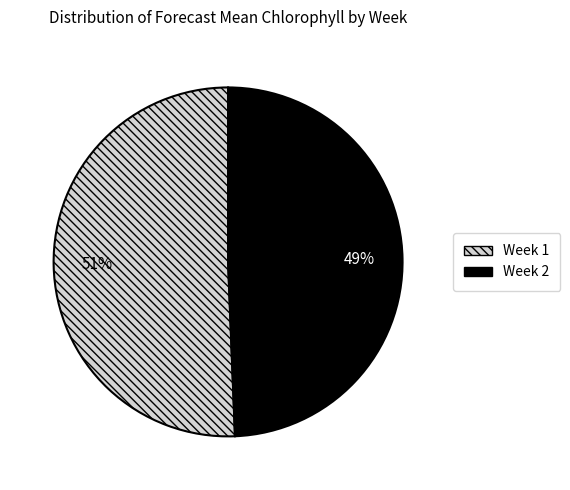

Which has a higher value, Week 2 or Week 1?

Week 1